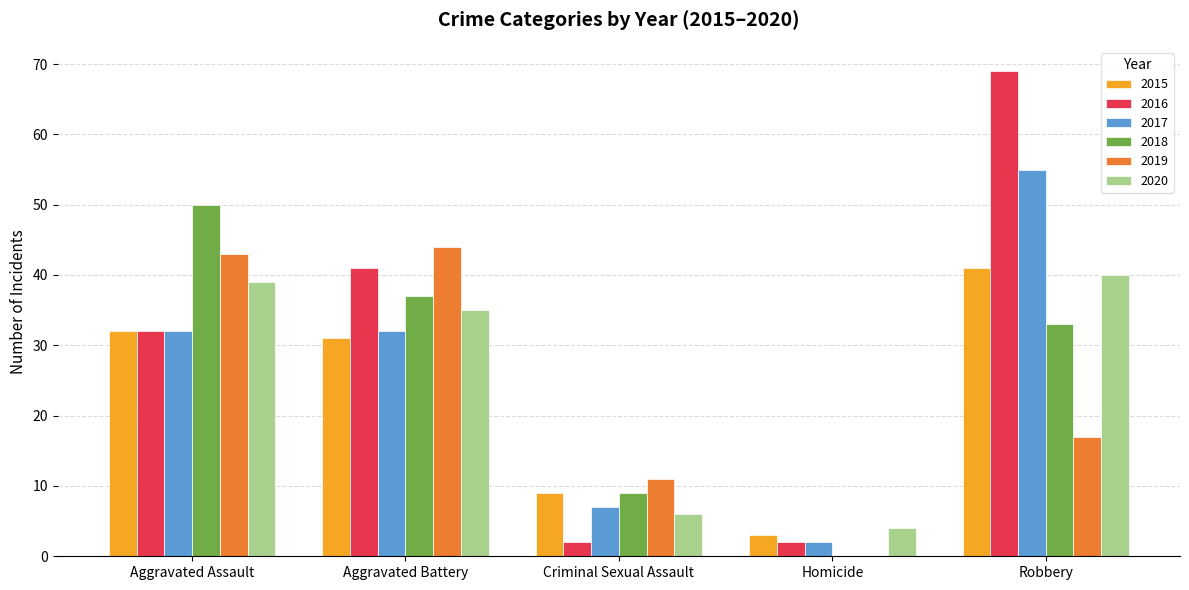

What is the total value across all series at Aggravated Battery?

220